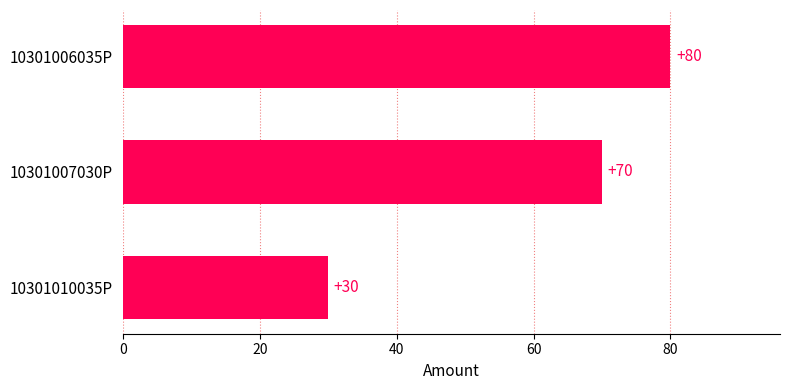

True or false: the data shows 30 at 10301010035P.

True